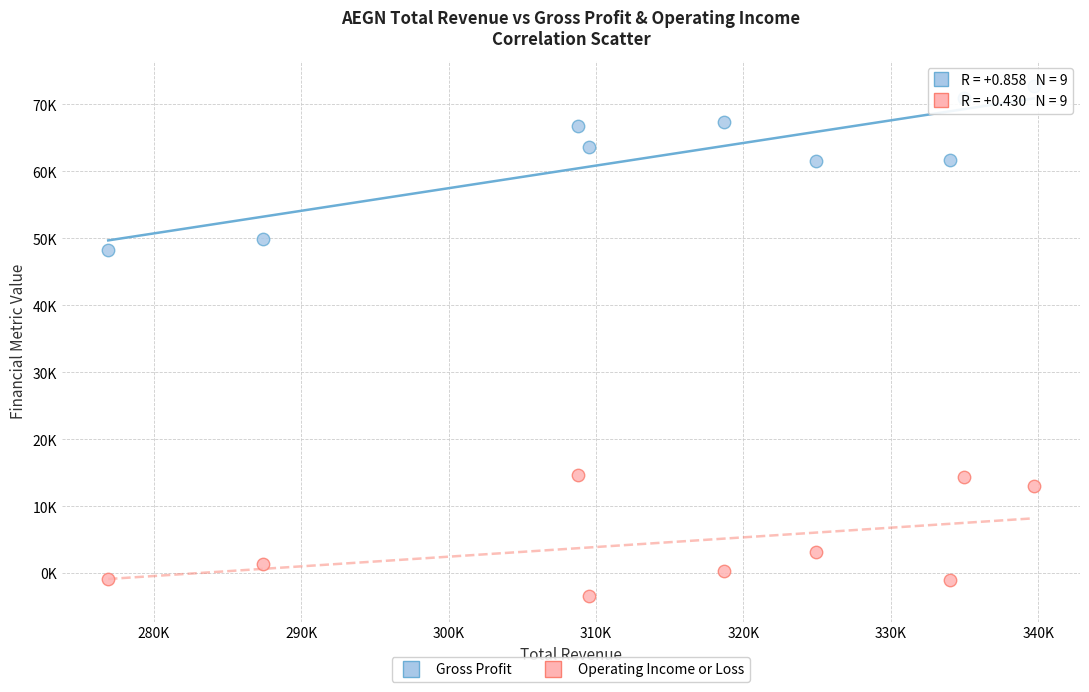

Which series contains the highest Y value?

Gross Profit